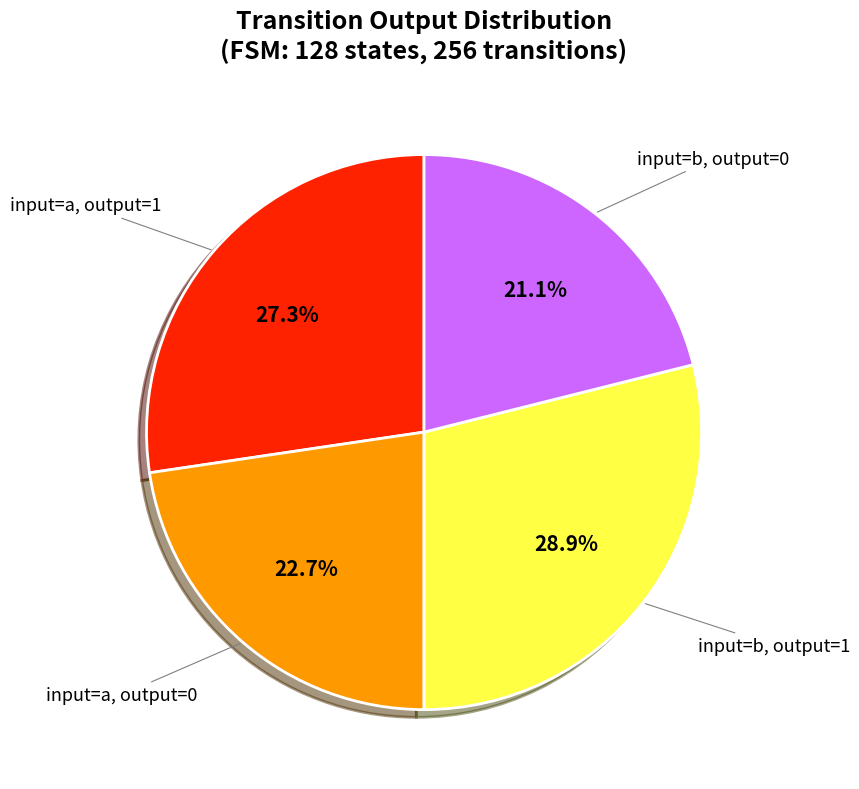

What is the smallest slice in the pie chart?

input=b, output=0